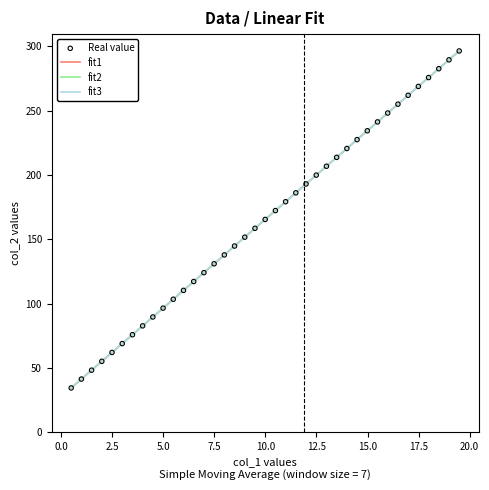

Is this an area chart (filled region under the line)?

No